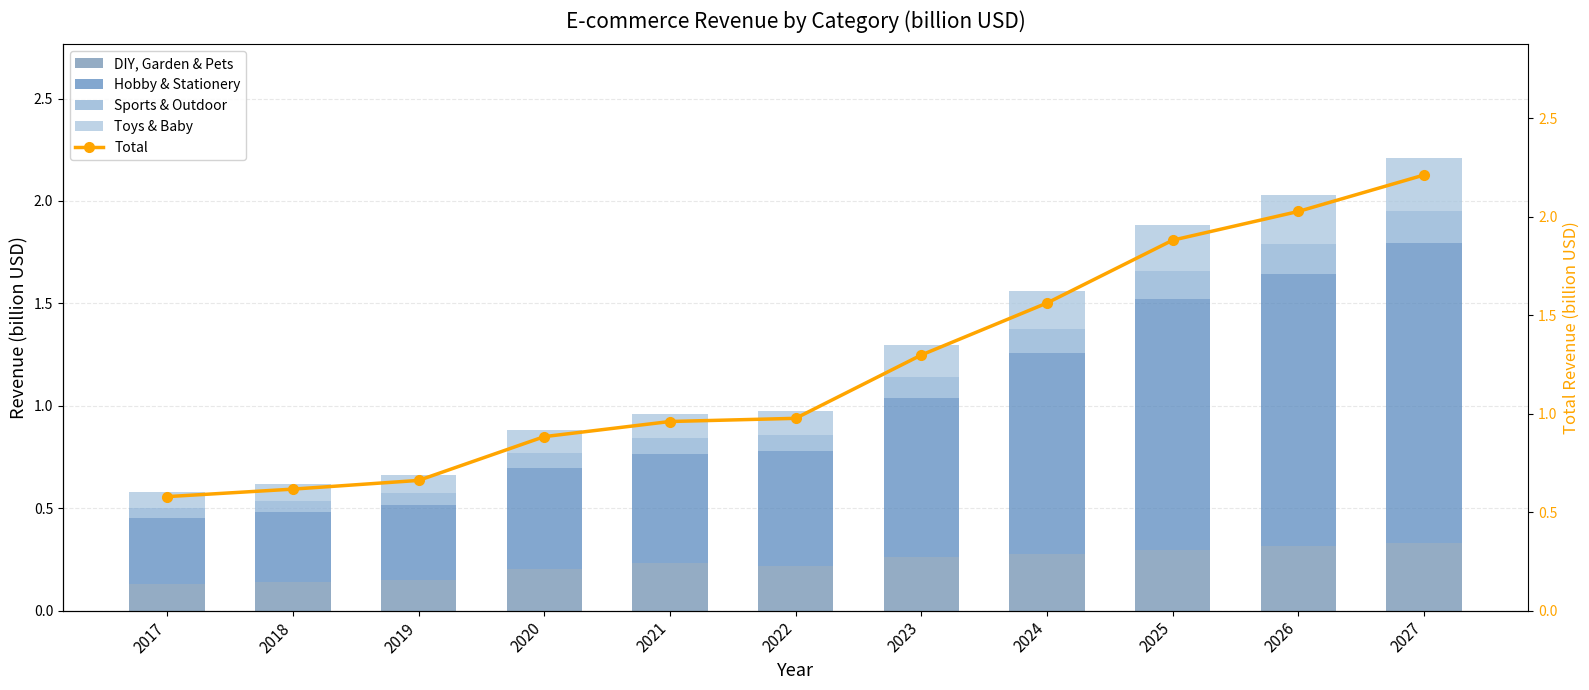

What is the greatest value displayed?

2.2